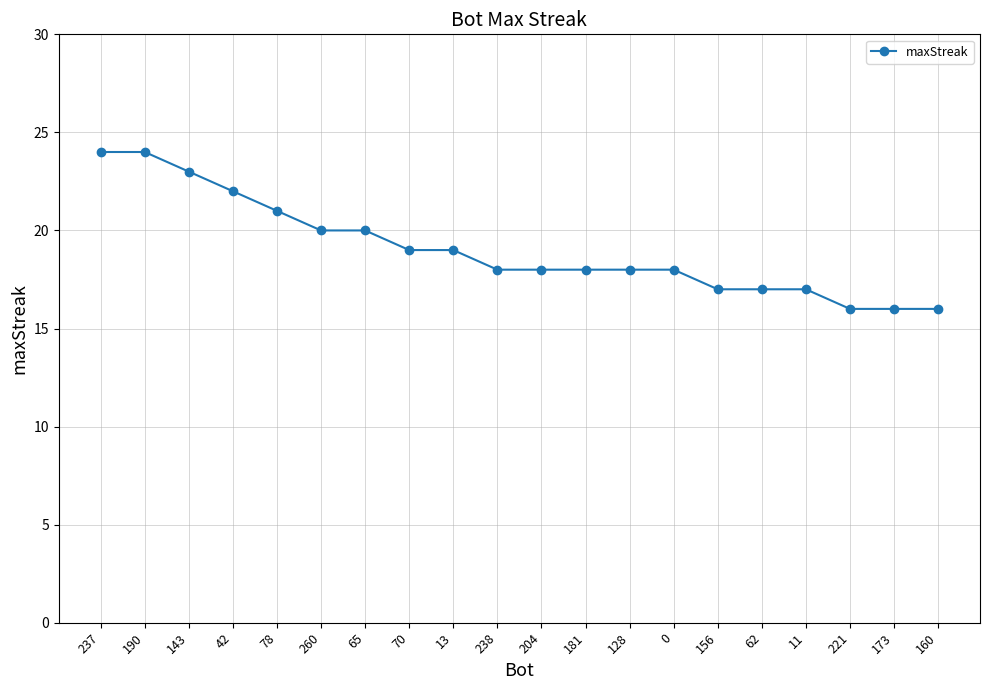

Reading left to right, list all the values displayed in this chart.

237=24	190=24	143=23	42=22	78=21	260=20	65=20	70=19	13=19	238=18	204=18	181=18	128=18	0=18	156=17	62=17	11=17	221=16	173=16	160=16